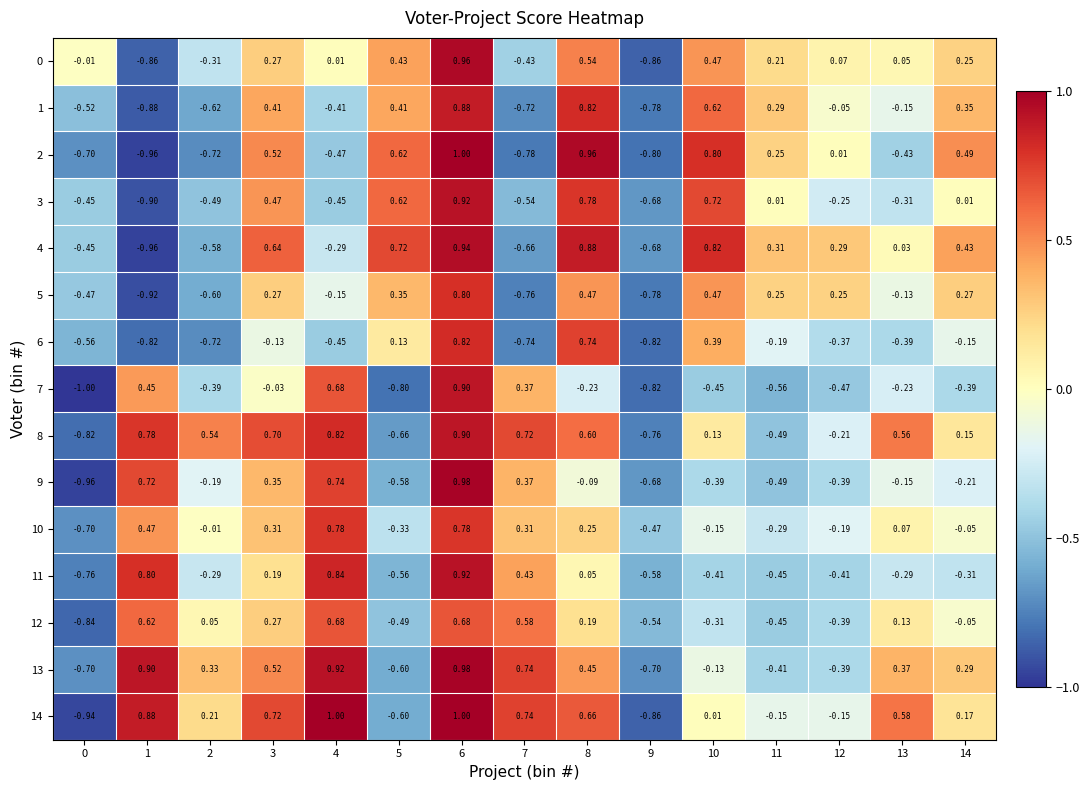

Which has a higher value, 7 or 11?

11